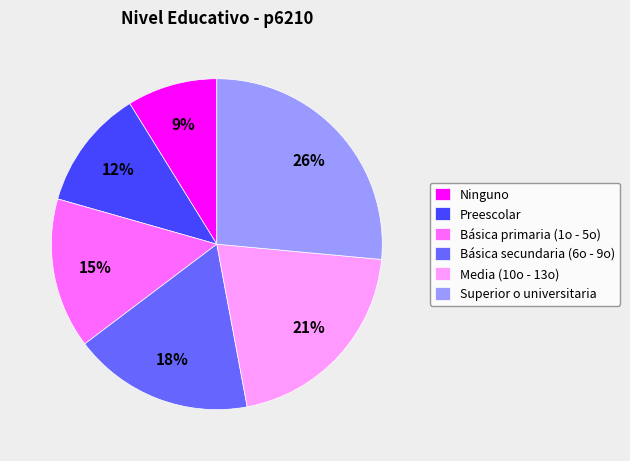

What is the largest slice in the pie chart?

Superior o universitaria